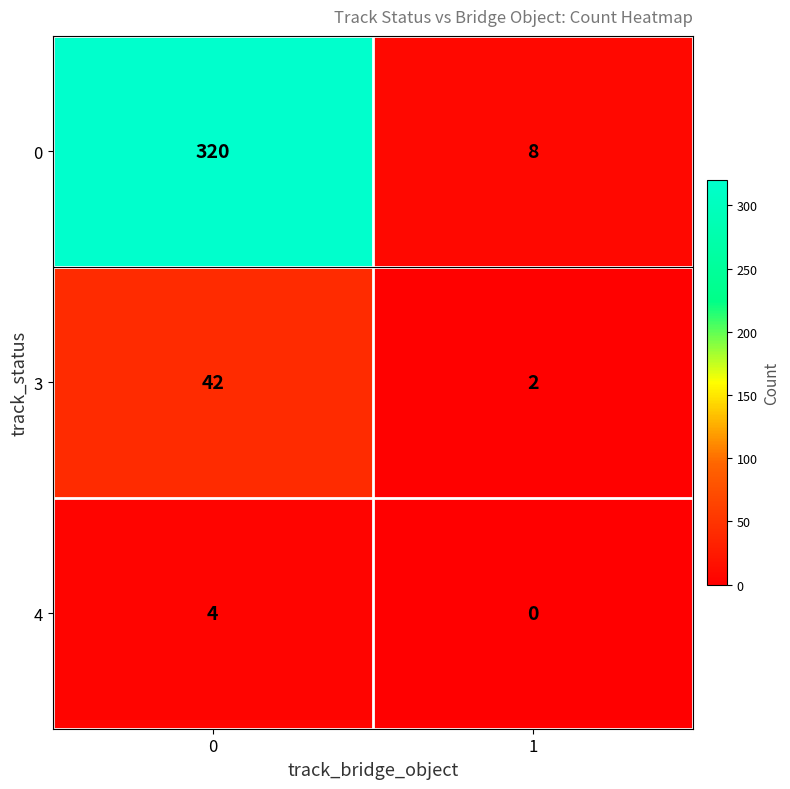

Which series changed the most between 0 and 1?

0